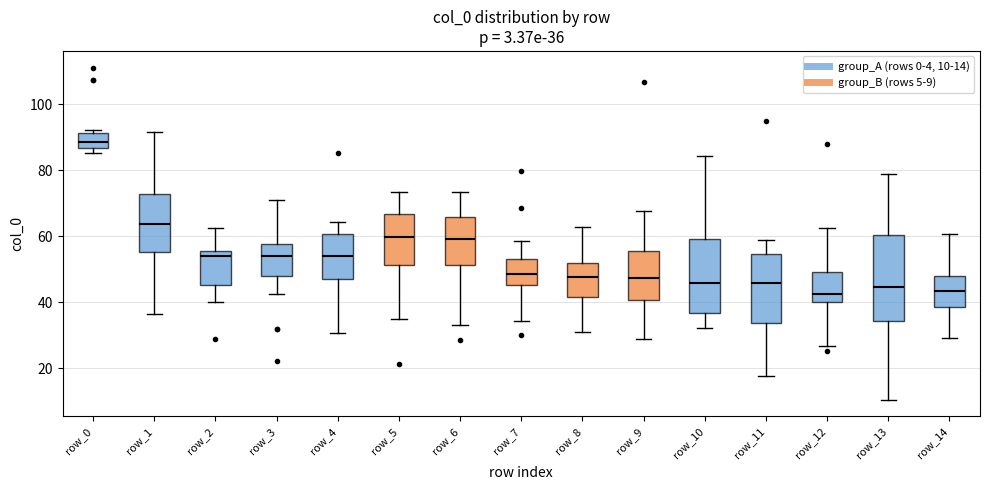

Which box is the tallest, from its lower edge to its upper edge?

row_13